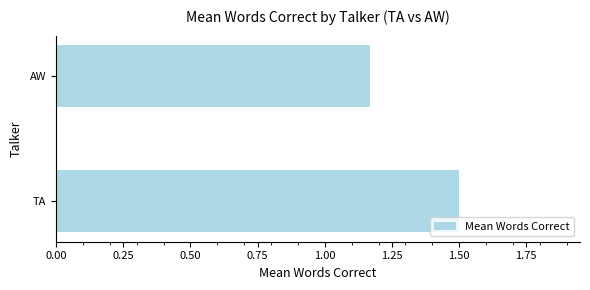

What is the sum of the values at AW and TA?

2.7